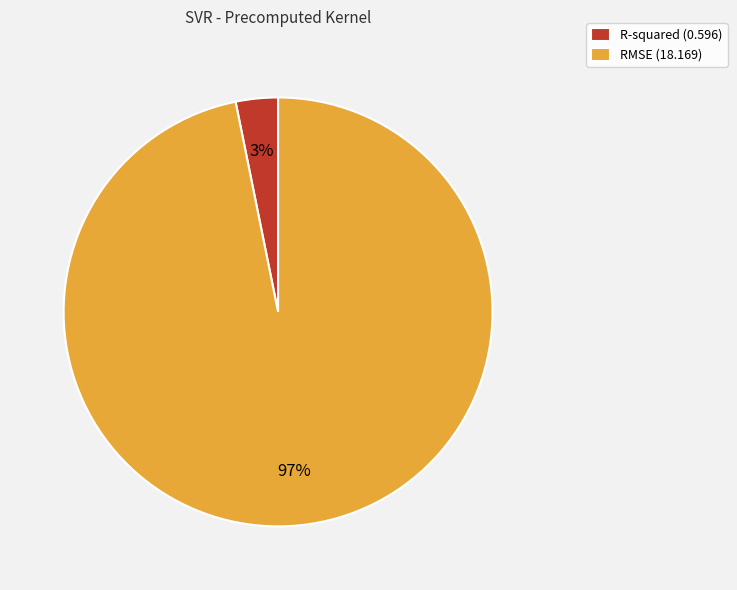

Is it true that R-squared is 3% of the pie?

True